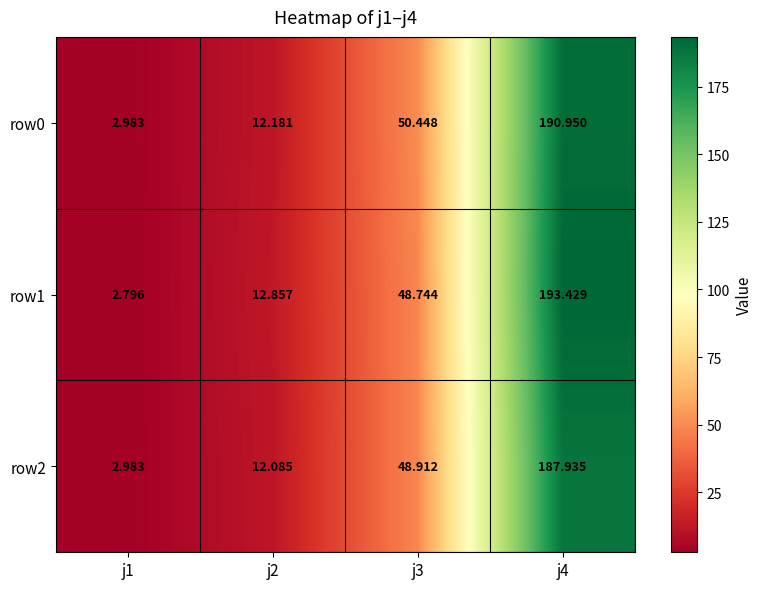

Reading left to right, what are all the values shown in this chart?

row0: j1=3.0	j2=12.2	j3=50.4	j4=190.9
row1: j1=2.8	j2=12.9	j3=48.7	j4=193.4
row2: j1=3.0	j2=12.1	j3=48.9	j4=187.9